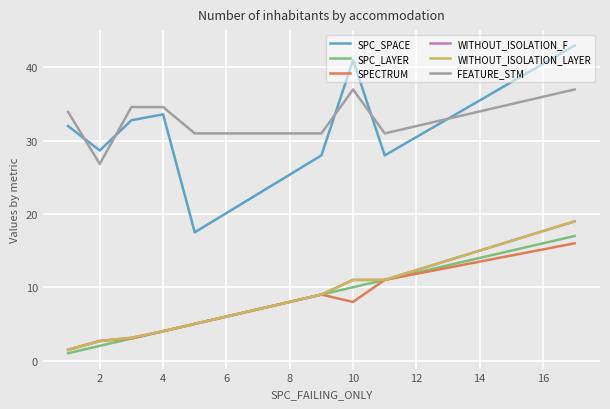

Does the chart display data point markers on the line(s)?

No